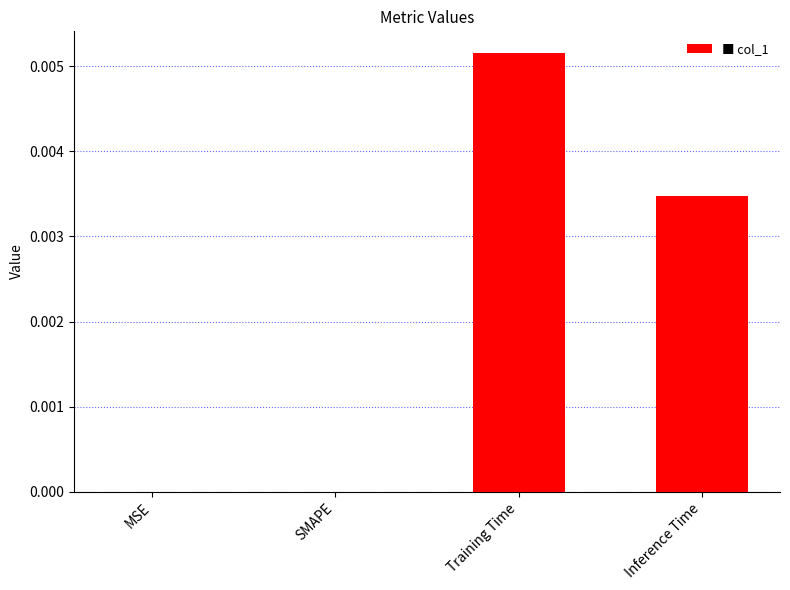

Are the bars horizontal?

No